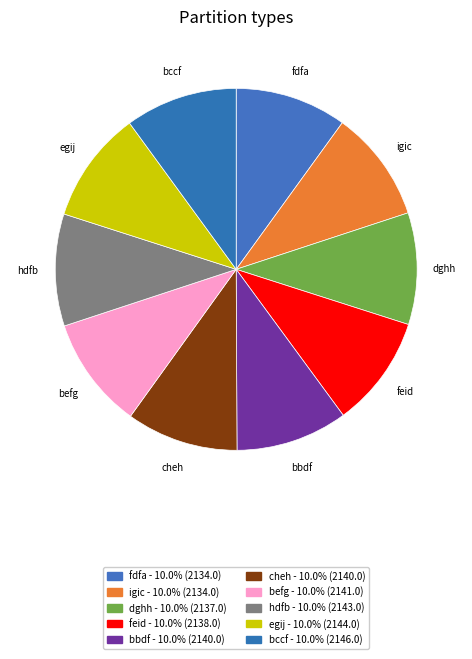

What is the change in value from igic to bbdf?

+6